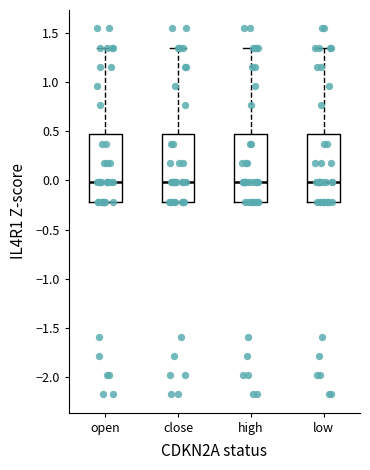

Reading left to right, read every box against the y-axis: the position of its median line, the range the box covers, and the ends of its whiskers. The values are not printed on the chart, so give them approximately, as read against the axis.

open: median 0.00, box -0.20 to 0.45, whiskers -0.20 to 1.35
close: median 0.00, box -0.20 to 0.45, whiskers -0.20 to 1.35
high: median 0.00, box -0.20 to 0.45, whiskers -0.20 to 1.35
low: median 0.00, box -0.20 to 0.45, whiskers -0.20 to 1.35